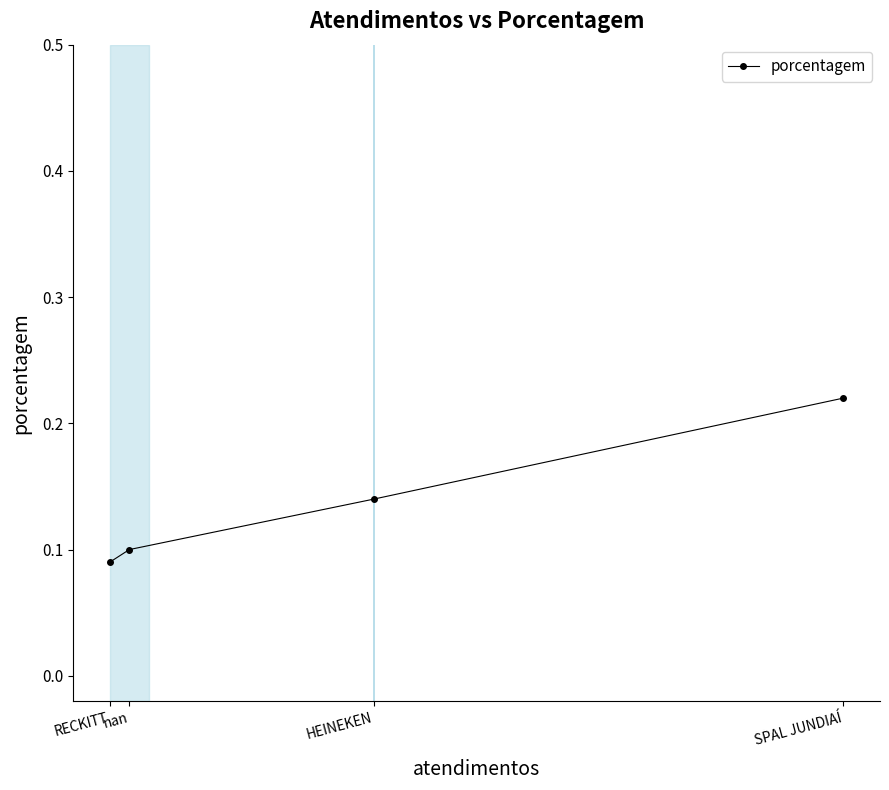

What is the difference between the maximum and minimum values?

0.1